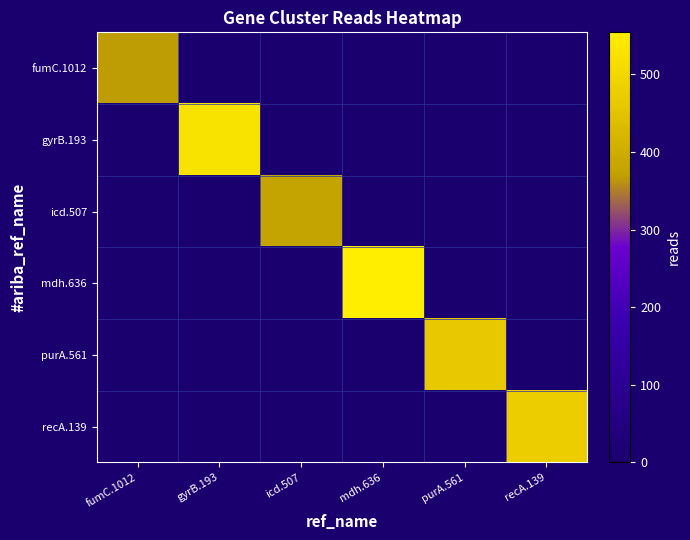

Rank the series by their maximum value, from highest to lowest.

mdh.636, gyrB.193, recA.139, purA.561, icd.507, fumC.1012